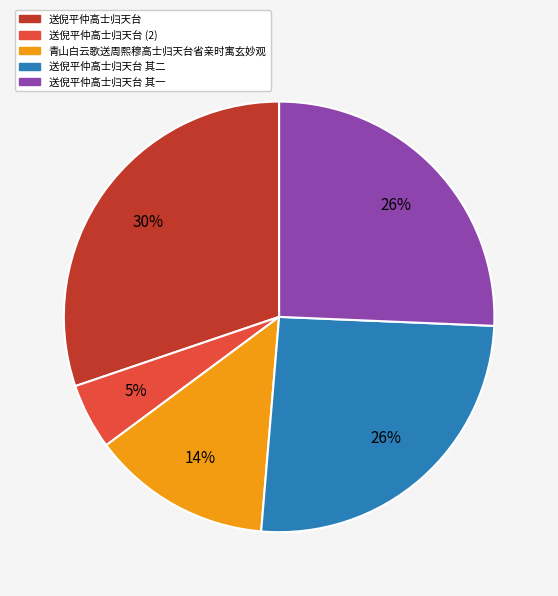

Which slice is the largest?

送倪平仲高士归天台